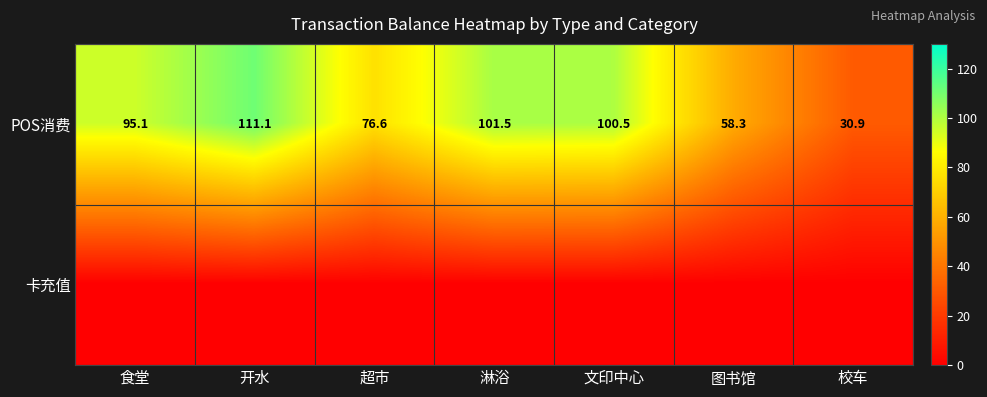

How many series are shown in this chart?

2